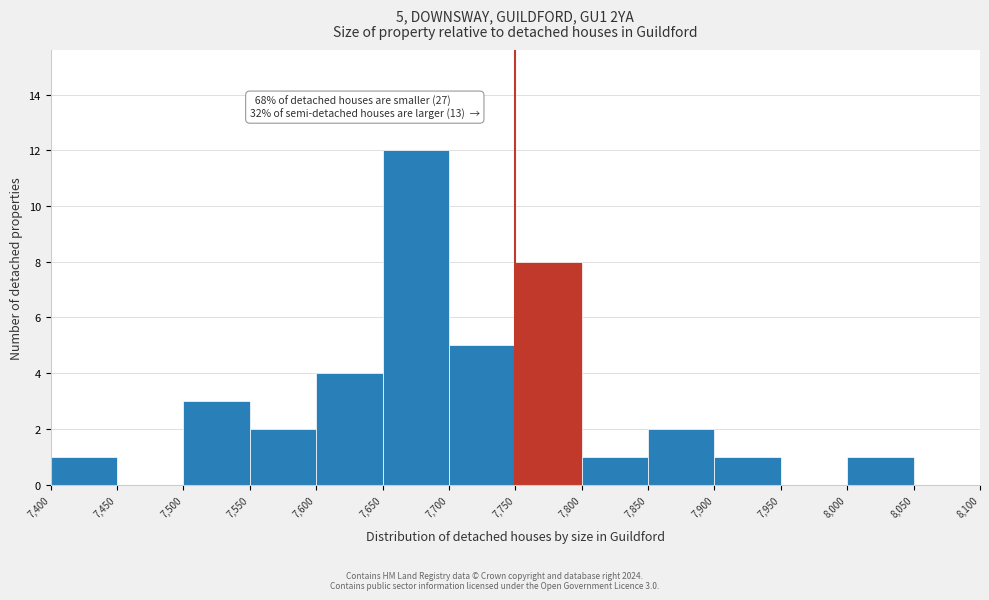

Which range on the x-axis has the tallest bar?

7,650 to 7,700